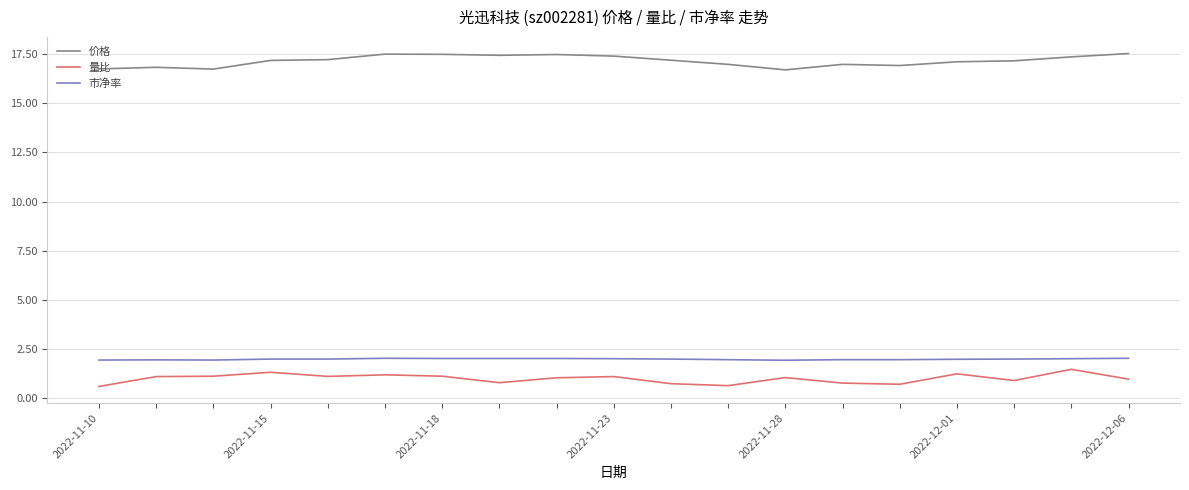

What is the greatest value displayed?

17.5